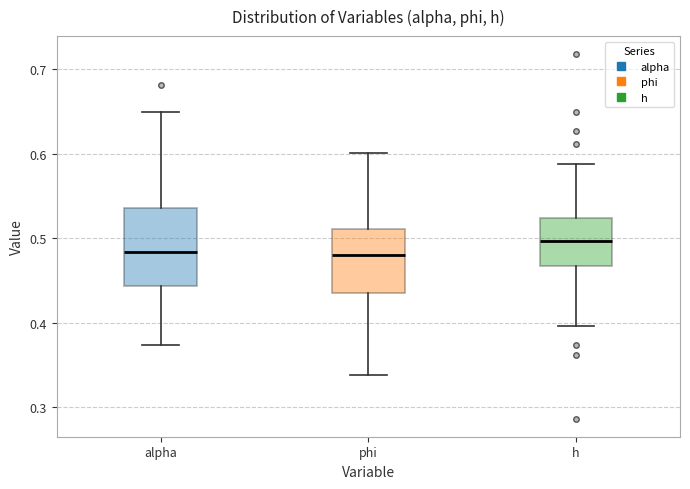

Reading left to right, transcribe this box plot: for each box, give where its median line is, the range the box spans, and where its two whiskers end, as read against the y-axis. The values are not printed on the chart, so give them approximately, as read against the axis.

alpha: median 0.48, box 0.44 to 0.54, whiskers 0.37 to 0.65
phi: median 0.48, box 0.44 to 0.51, whiskers 0.34 to 0.60
h: median 0.50, box 0.47 to 0.52, whiskers 0.40 to 0.59